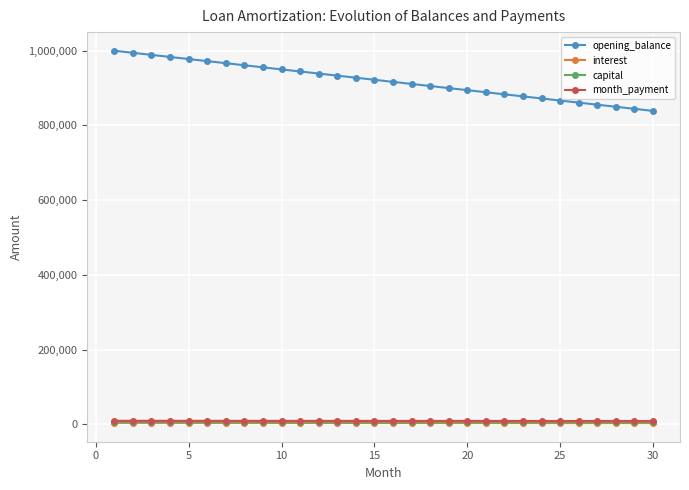

Which series has the largest range (max minus min)?

opening_balance